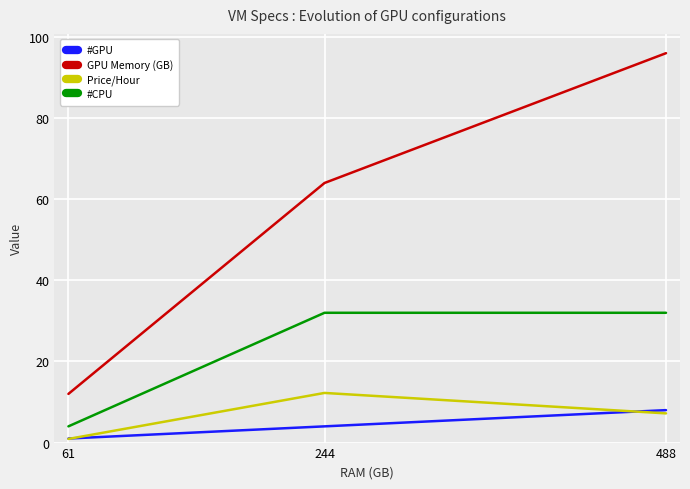

Between 61 and 244, which series saw the biggest shift?

GPU Memory (GB)